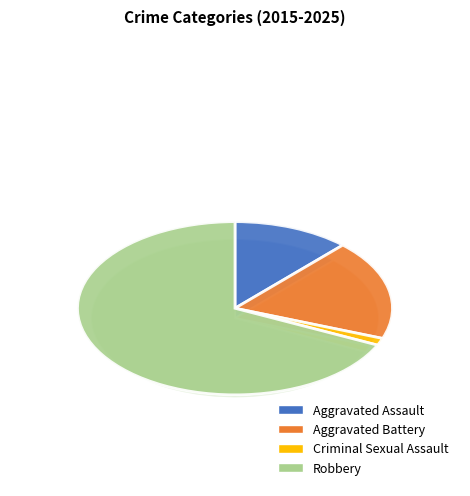

Approximately how many times larger is the value at Aggravated Battery compared to Robbery?

0.3